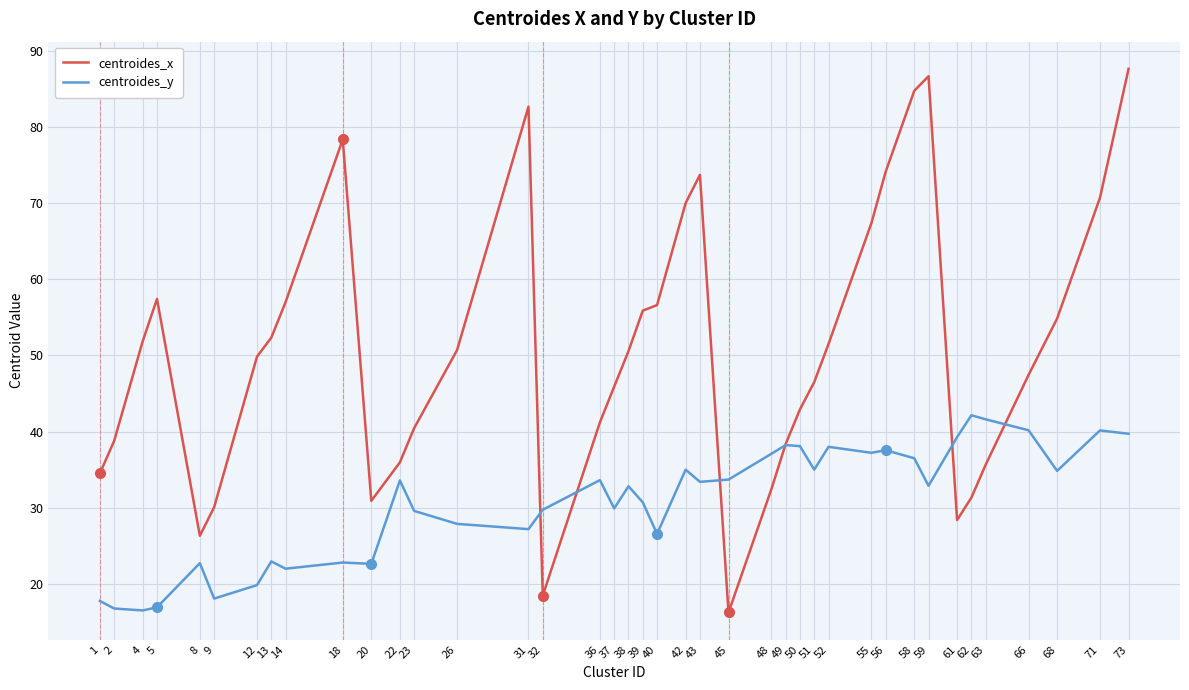

At 8, list the series in order from smallest to largest.

centroides_y, centroides_x